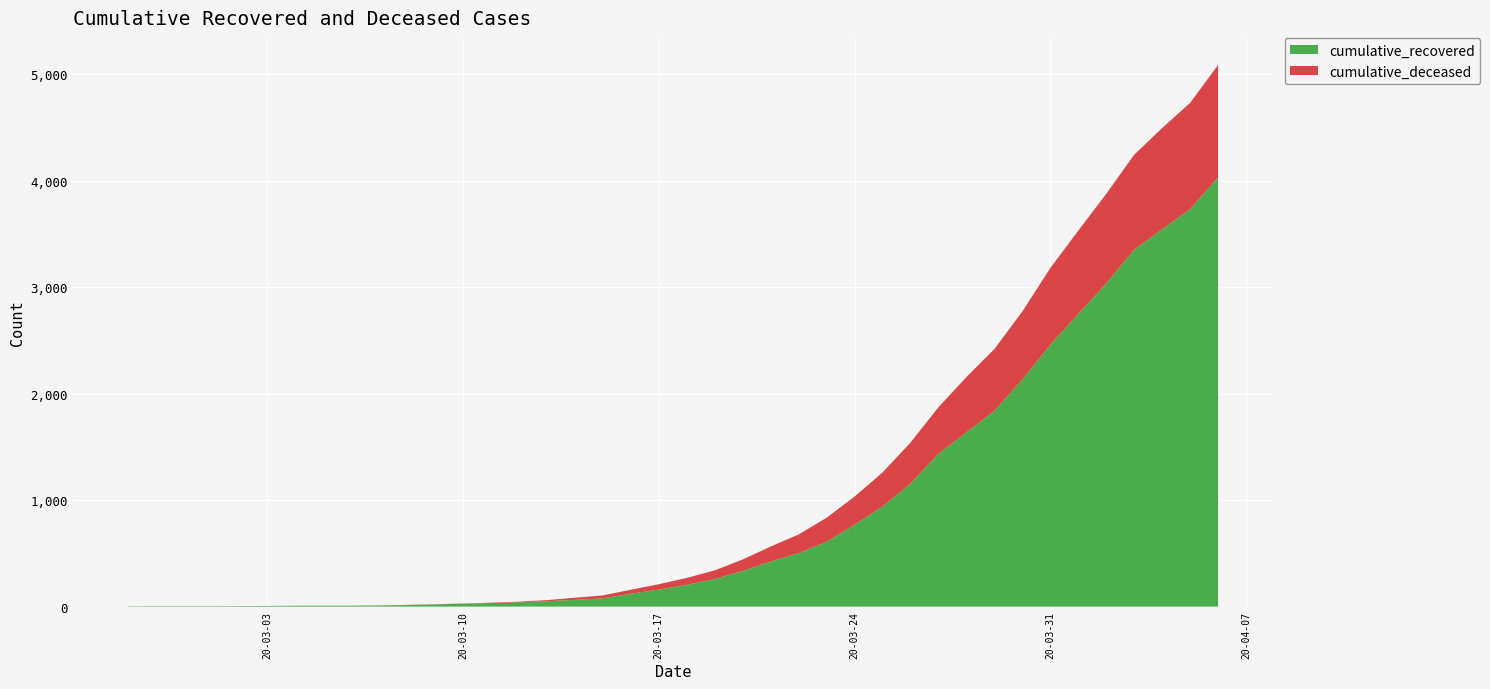

Reading left to right, extract all data points from this chart.

cumulative_recovered: 2020-02-27=3	2020-02-28=4	2020-02-29=4	2020-03-01=4	2020-03-02=5	2020-03-03=6	2020-03-04=8	2020-03-05=9	2020-03-06=9	2020-03-07=10	2020-03-08=14	2020-03-09=20	2020-03-10=27	2020-03-11=33	2020-03-12=40	2020-03-13=50	2020-03-14=63	2020-03-15=77	2020-03-16=121	2020-03-17=159	2020-03-18=204	2020-03-19=258	2020-03-20=334	2020-03-21=423	2020-03-22=501	2020-03-23=608	2020-03-24=769	2020-03-25=939	2020-03-26=1155	2020-03-27=1435	2020-03-28=1636	2020-03-29=1838	2020-03-30=2131	2020-03-31=2458	2020-04-01=2748	2020-04-02=3035	2020-04-03=3351	2020-04-04=3542	2020-04-05=3732	2020-04-06=4030
cumulative_deceased: 2020-02-27=0	2020-02-28=0	2020-02-29=0	2020-03-01=0	2020-03-02=0	2020-03-03=0	2020-03-04=0	2020-03-05=0	2020-03-06=0	2020-03-07=1	2020-03-08=2	2020-03-09=2	2020-03-10=2	2020-03-11=4	2020-03-12=6	2020-03-13=11	2020-03-14=20	2020-03-15=28	2020-03-16=37	2020-03-17=51	2020-03-18=65	2020-03-19=82	2020-03-20=108	2020-03-21=141	2020-03-22=176	2020-03-23=226	2020-03-24=264	2020-03-25=320	2020-03-26=385	2020-03-27=437	2020-03-28=519	2020-03-29=580	2020-03-30=640	2020-03-31=721	2020-04-01=782	2020-04-02=841	2020-04-03=892	2020-04-04=952	2020-04-05=998	2020-04-06=1056